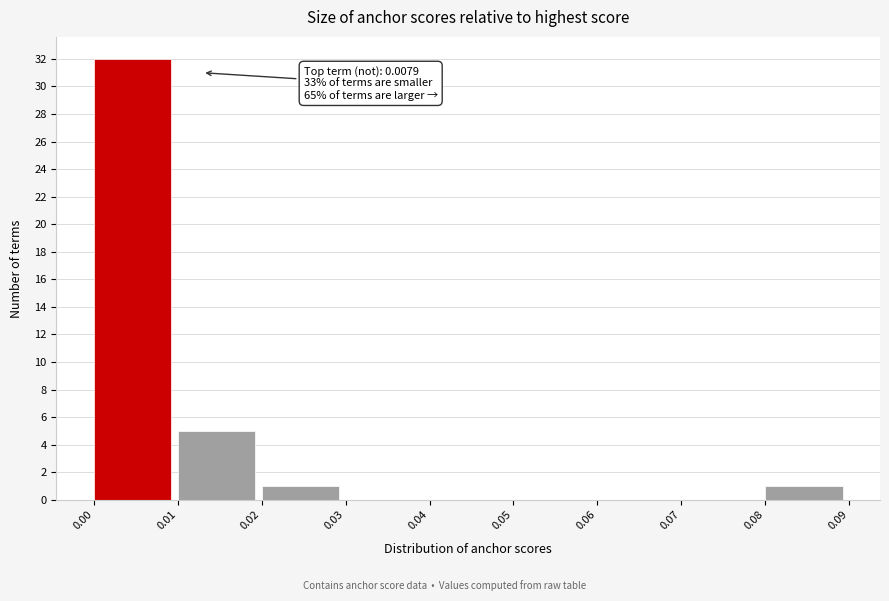

Over which range of the x-axis is the bar tallest?

0.00 to 0.01